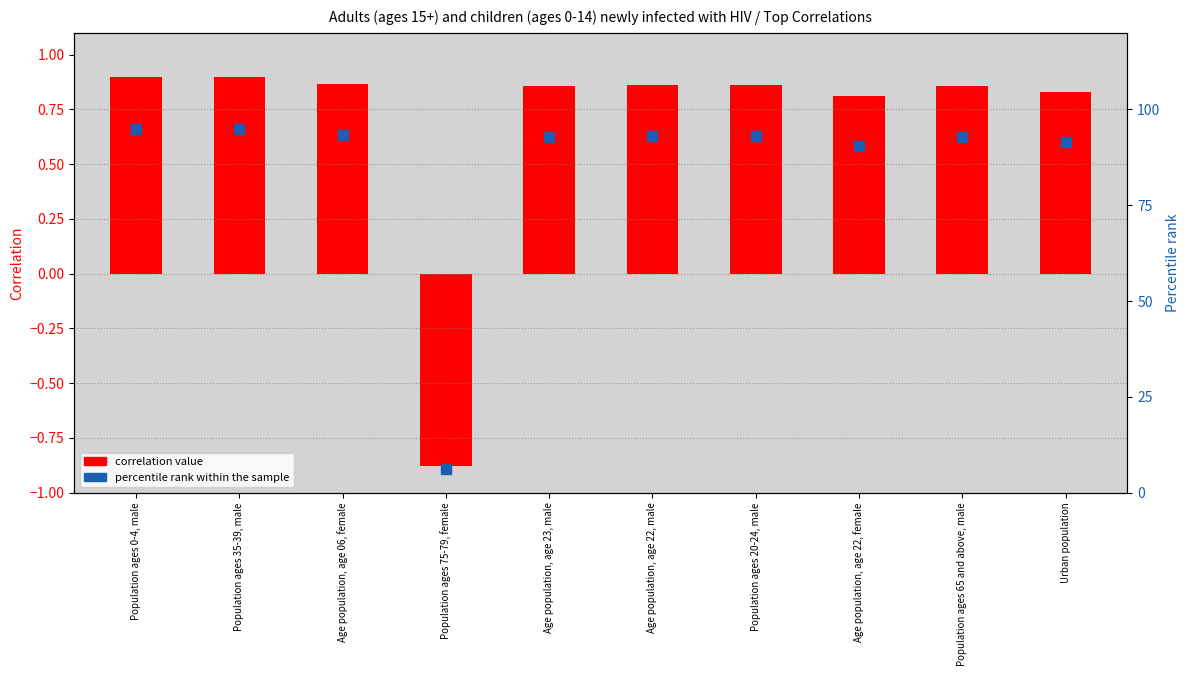

At how many categories does at least one series exceed 42?

9